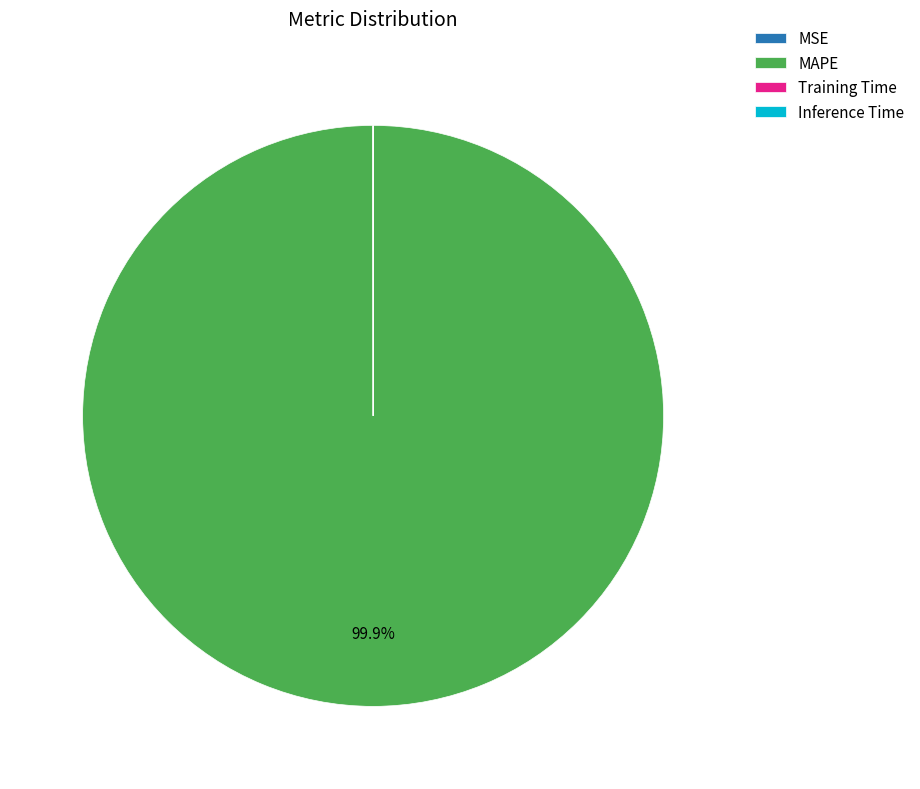

Which slice is the largest?

MAPE